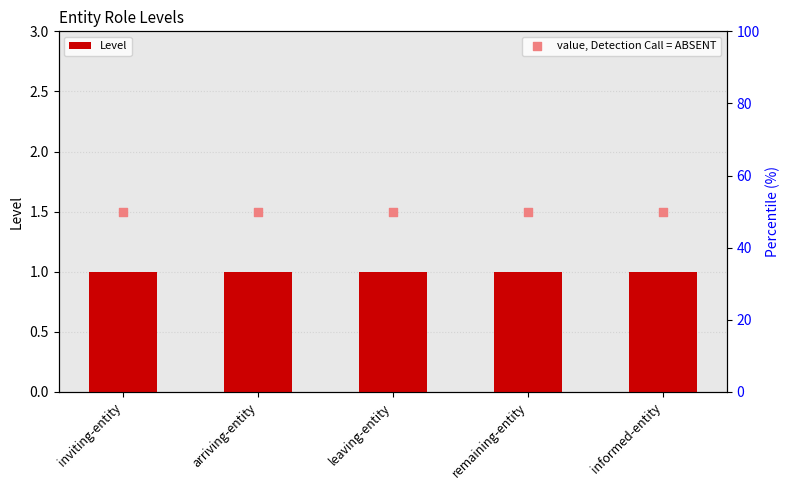

At how many categories does at least one series exceed 48?

5